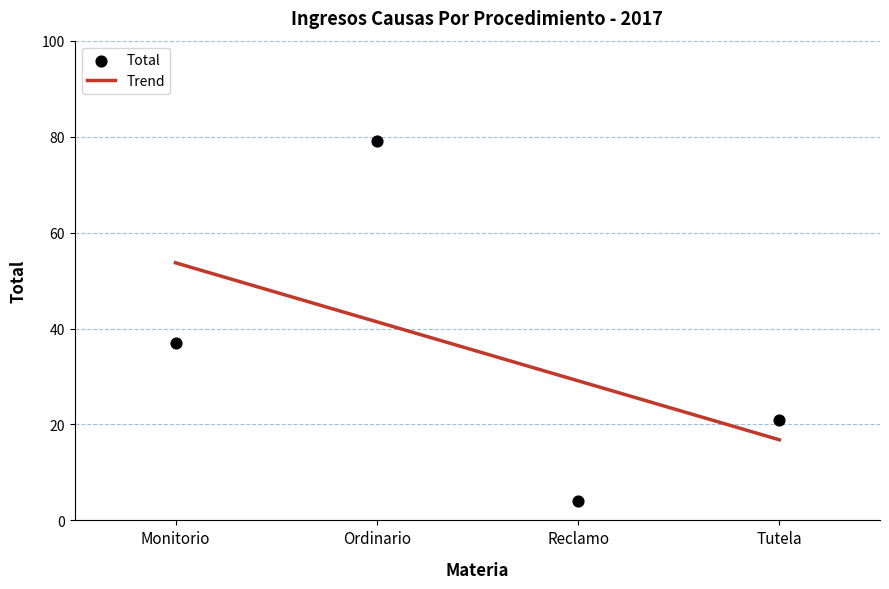

What is the change in value from Ordinario to Tutela?

-58